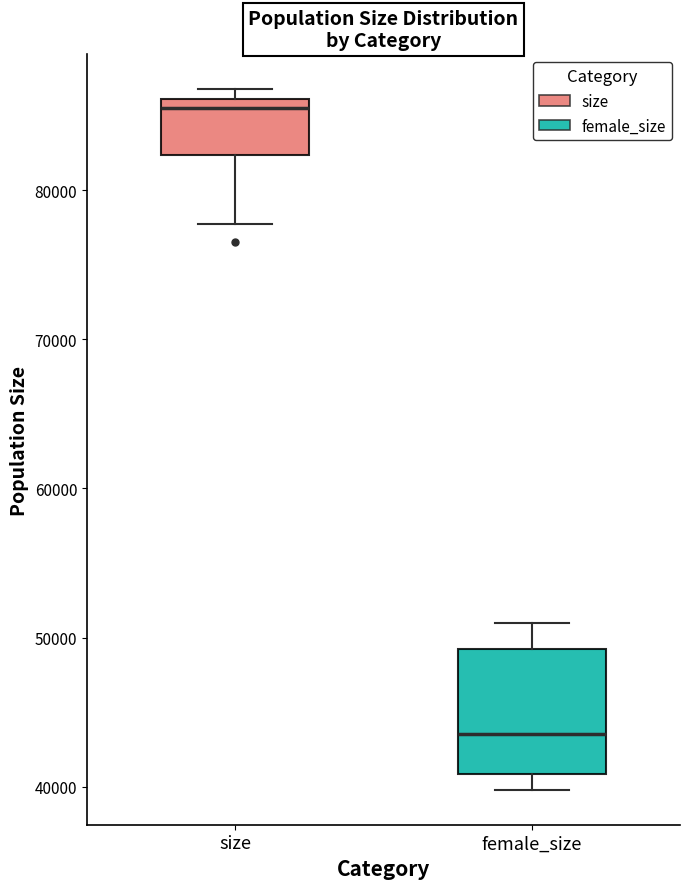

Which box is the tallest, from its lower edge to its upper edge?

female_size